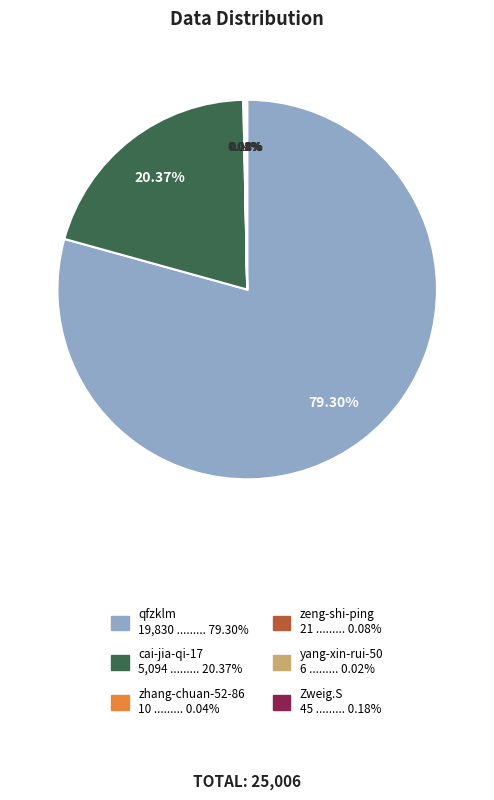

Does any single category account for the majority?

Yes